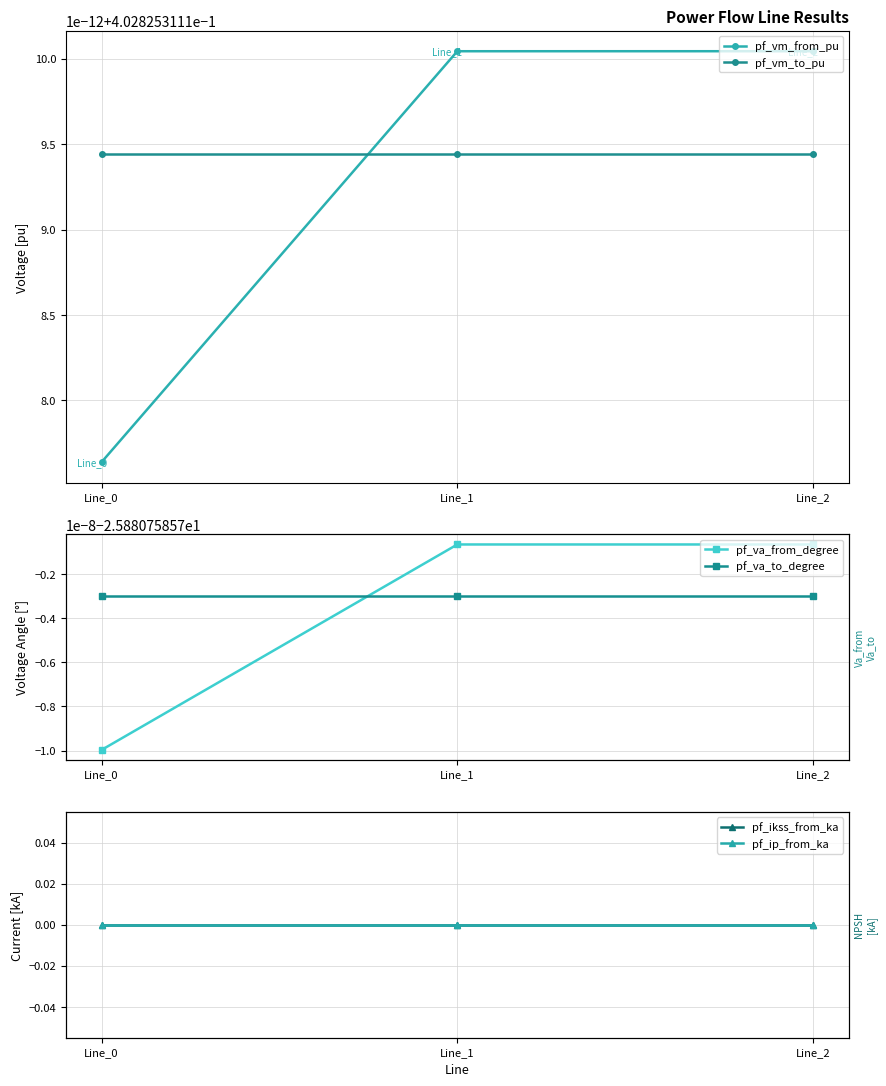

What is the sum of the pf_va_from_degree values at Line_1 and Line_0?

-51.8